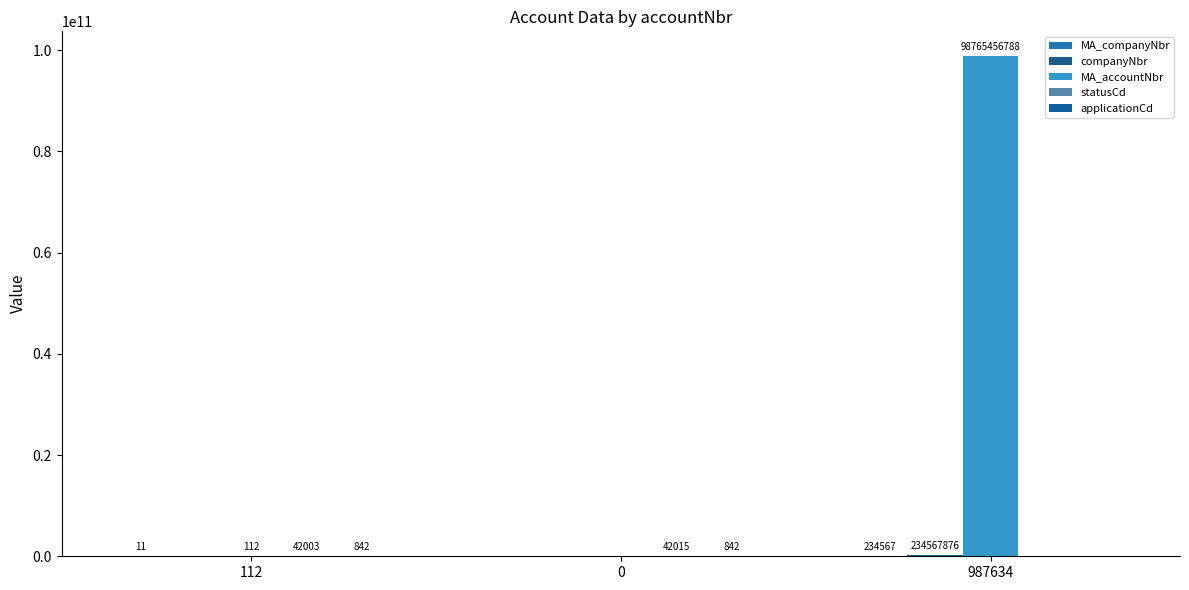

Is the value of companyNbr at 987634 greater than the value of MA_companyNbr at 112?

Yes